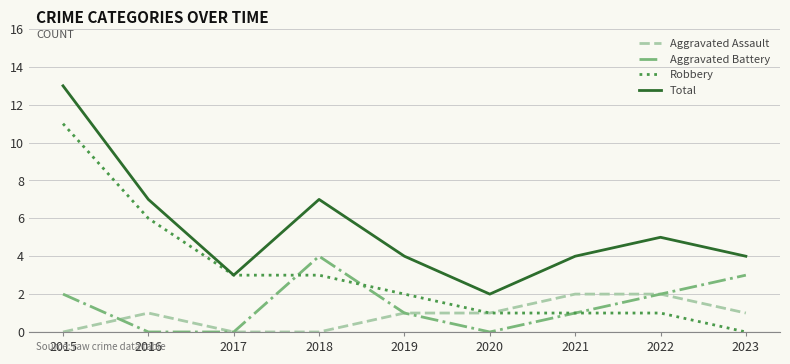

Rank the series by their maximum value, from lowest to highest.

Aggravated Assault, Aggravated Battery, Robbery, Total